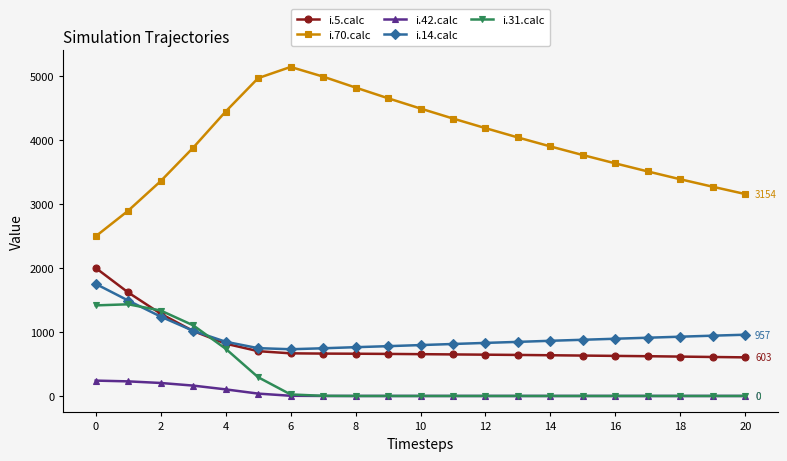

At how many categories does at least one series exceed 1839?

21